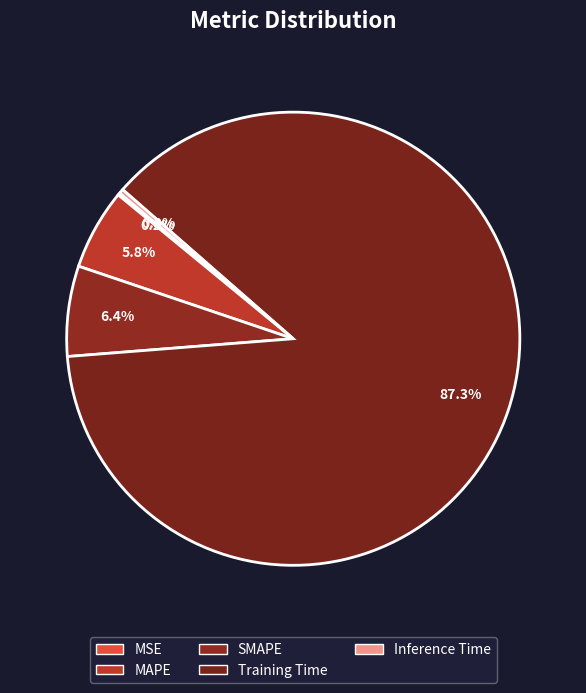

Rank the categories by value from highest to lowest.

Training Time, SMAPE, MAPE, Inference Time, MSE